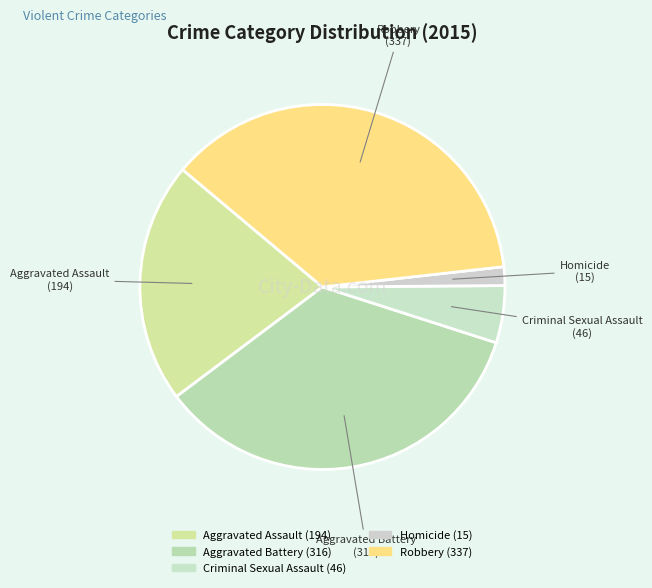

Rank the categories by value from lowest to highest.

Homicide, Criminal Sexual Assault, Aggravated Assault, Aggravated Battery, Robbery